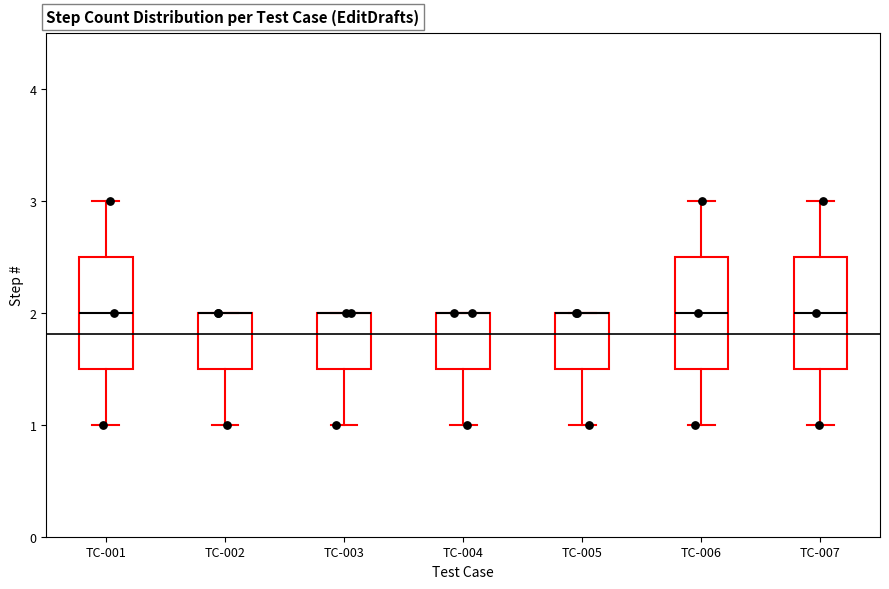

Reading left to right, transcribe this box plot: for each box, give where its median line is, the range the box spans, and where its two whiskers end, as read against the y-axis. The values are not printed on the chart, so give them approximately, as read against the axis.

TC-001: median 2.0, box 1.5 to 2.5, whiskers 1.0 to 3.0
TC-002: median 2.0 (drawn on the box's upper edge), box 1.5 to 2.0, whiskers 1.0 to 2.0
TC-003: median 2.0 (drawn on the box's upper edge), box 1.5 to 2.0, whiskers 1.0 to 2.0
TC-004: median 2.0 (drawn on the box's upper edge), box 1.5 to 2.0, whiskers 1.0 to 2.0
TC-005: median 2.0 (drawn on the box's upper edge), box 1.5 to 2.0, whiskers 1.0 to 2.0
TC-006: median 2.0, box 1.5 to 2.5, whiskers 1.0 to 3.0
TC-007: median 2.0, box 1.5 to 2.5, whiskers 1.0 to 3.0